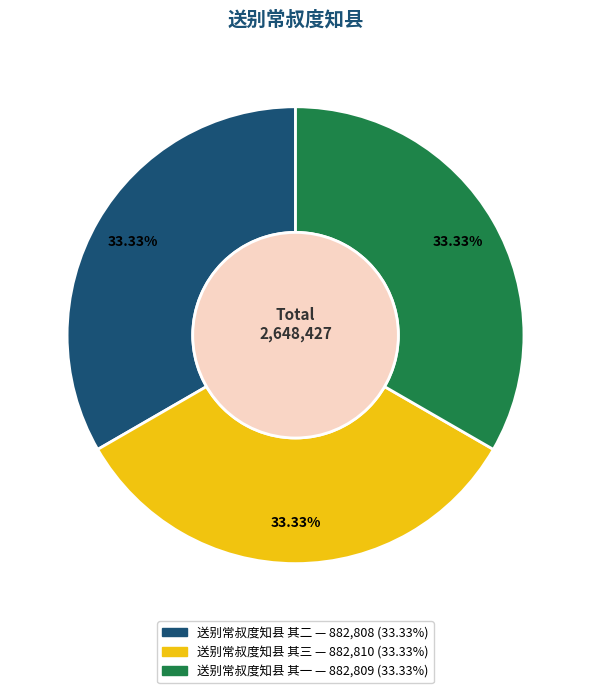

To the nearest percent, what is the average slice percentage?

33%